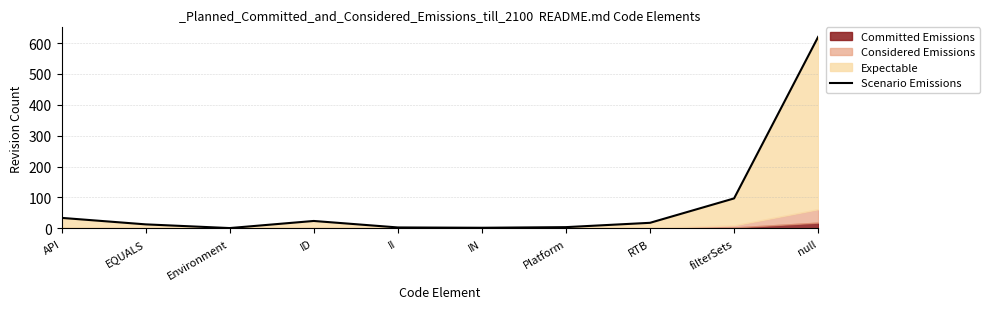

Reading right to left, list all the values displayed in this chart.

620	97	18	4	2	3	24	1	13	34